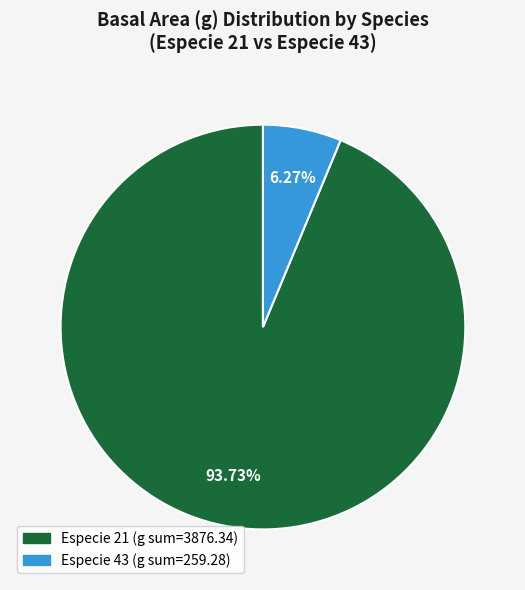

Is there a majority slice in this chart?

Yes